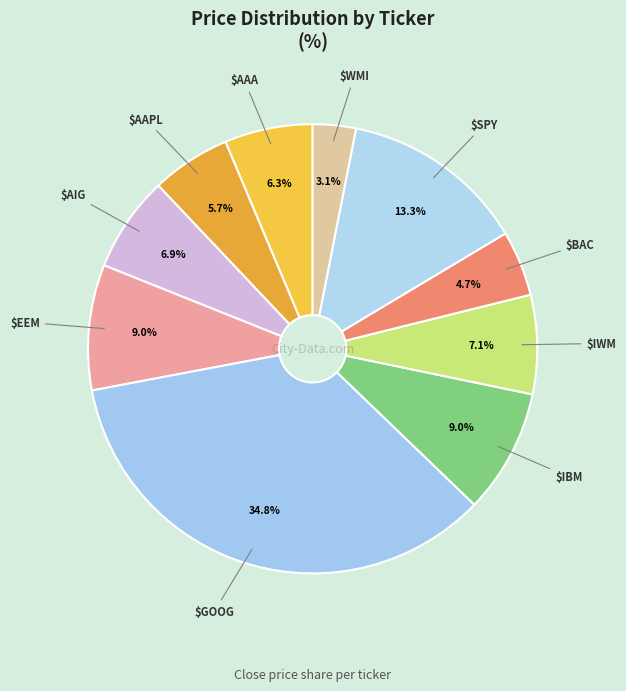

To the nearest percent, what is the average slice percentage?

10%